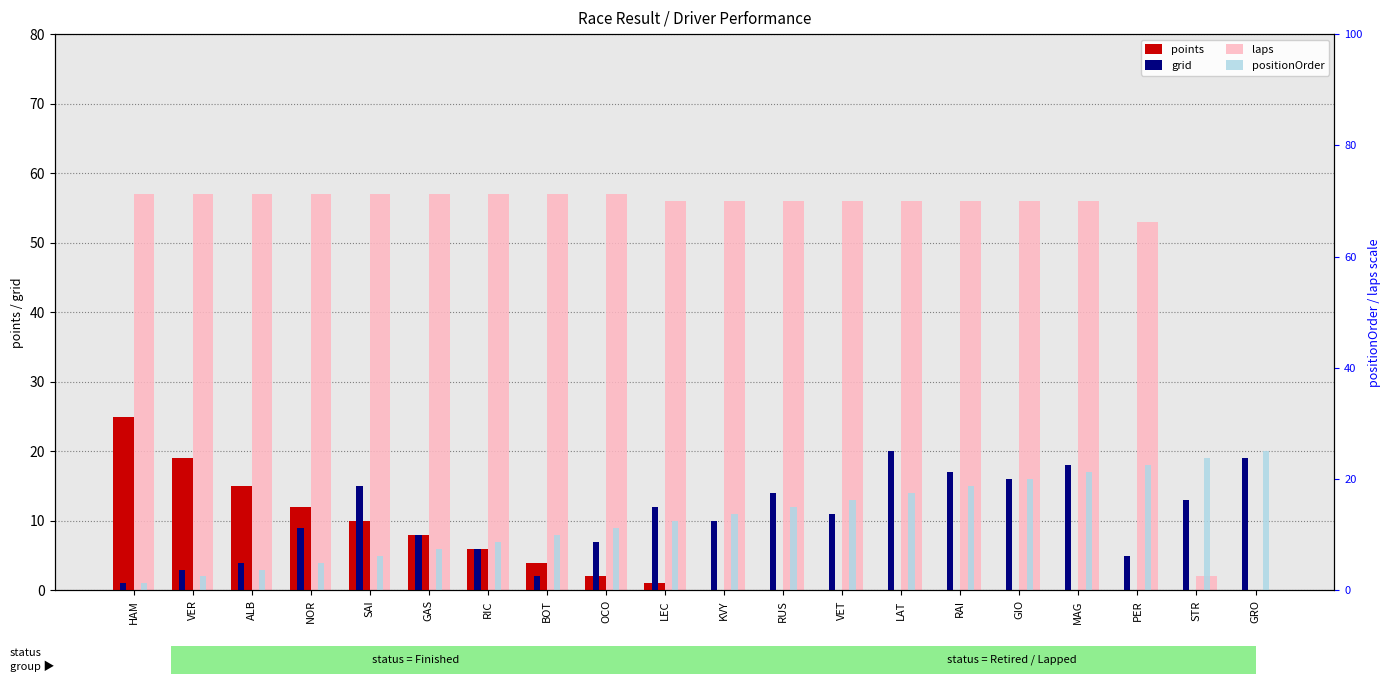

Which series has the largest total across all categories?

laps